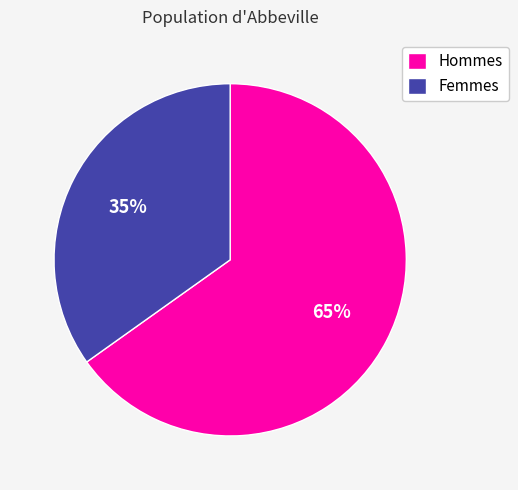

Is it true that Femmes is 35% of the pie?

True